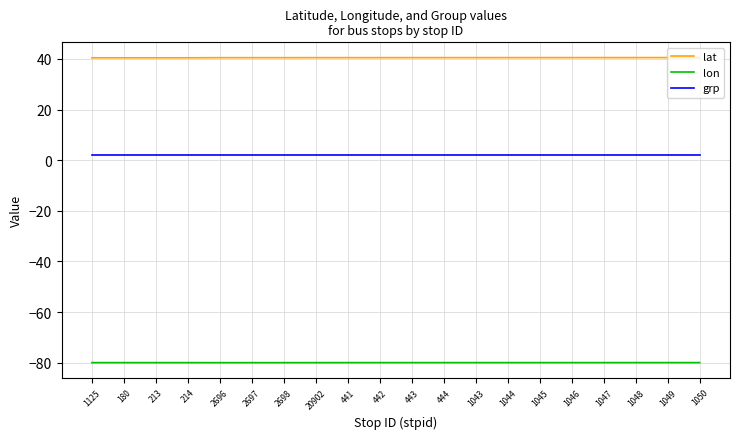

Is it true that lat equals 15.6 at 214?

False